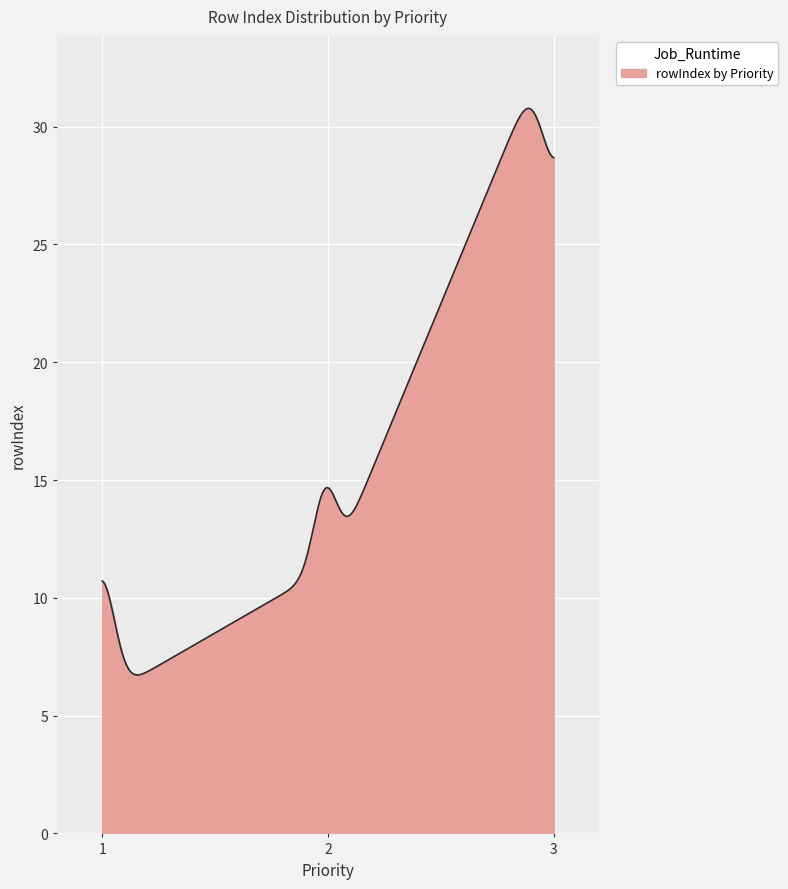

What is the smallest value displayed?

6.7